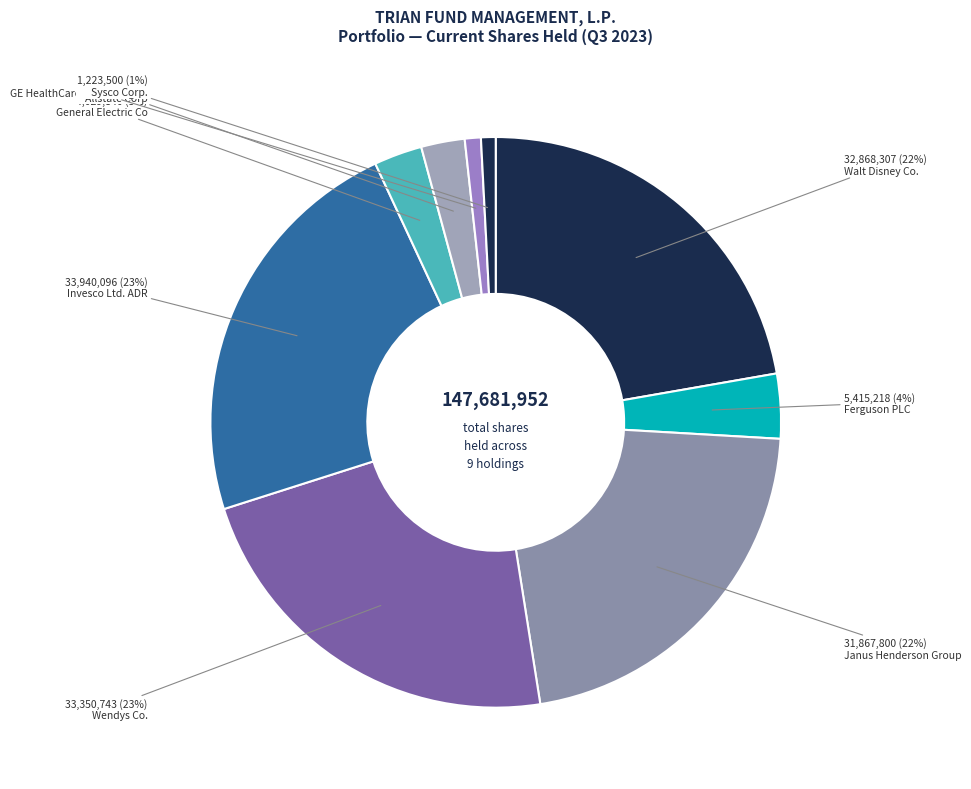

How many segments does this pie chart have?

9